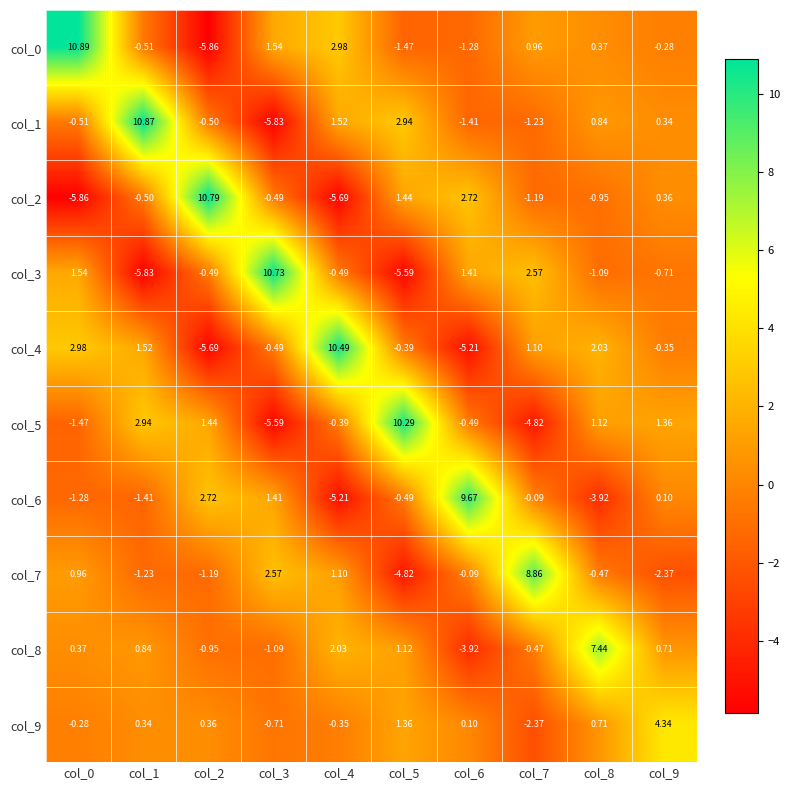

Is the value of col_0 at col_4 greater than the value of col_6 at col_4?

Yes